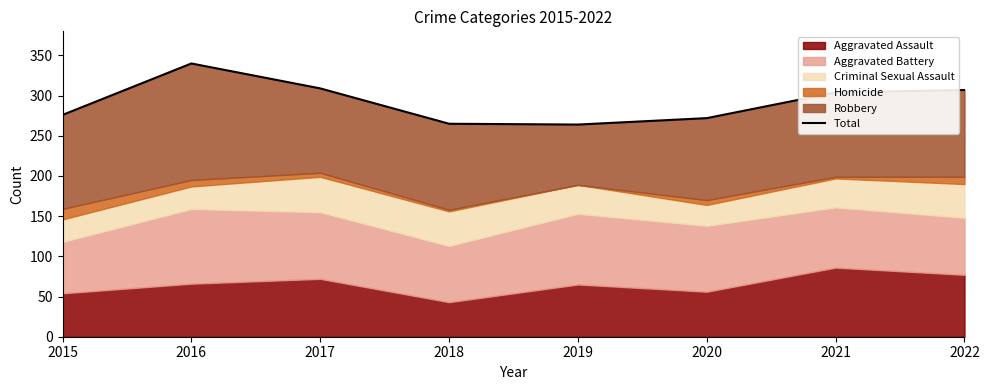

What is the difference between the values at 2017 and 2021?

5